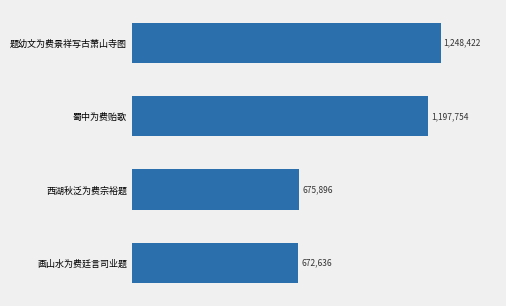

Reading top to bottom, transcribe all the data shown in this chart.

1248422	1197754	675896	672636